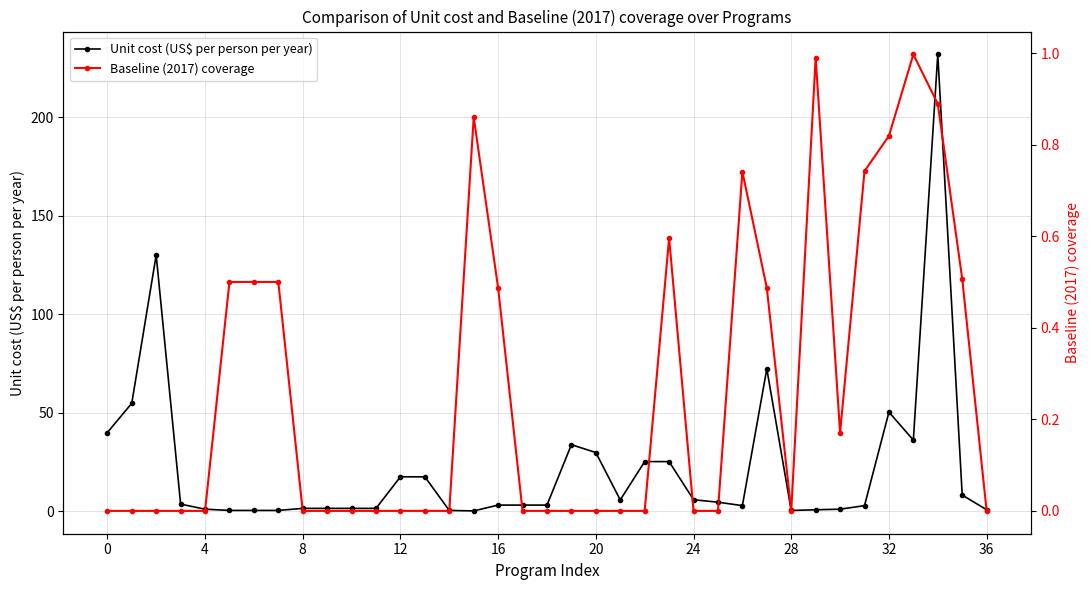

Which series has the largest total across all categories?

Unit cost (US$ per person per year)